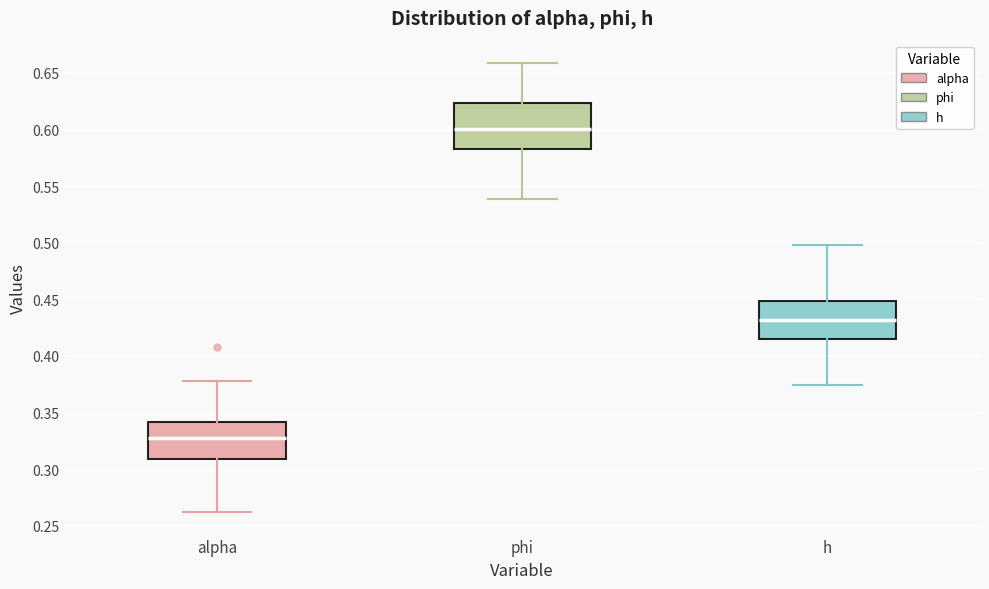

Which box's median line is the lowest?

alpha